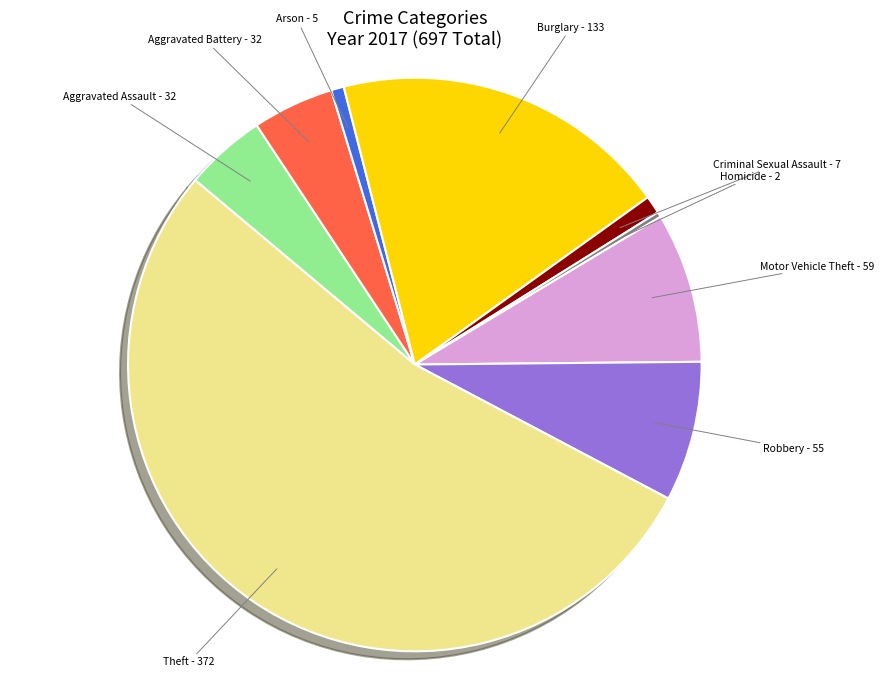

Which has a higher value, Aggravated Battery or Burglary?

Burglary